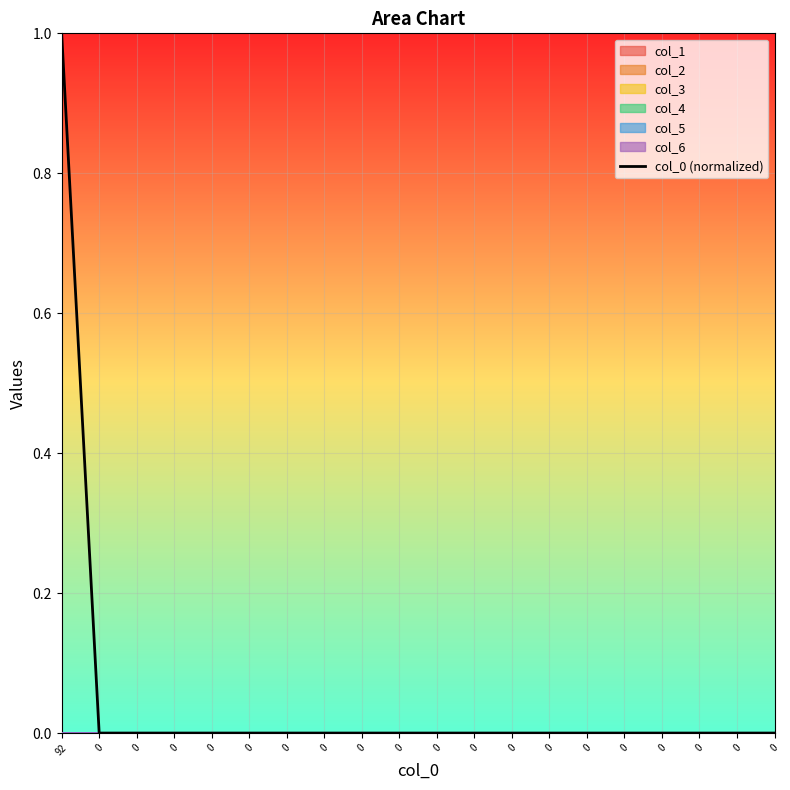

What is the difference between the maximum and second lowest values?

1